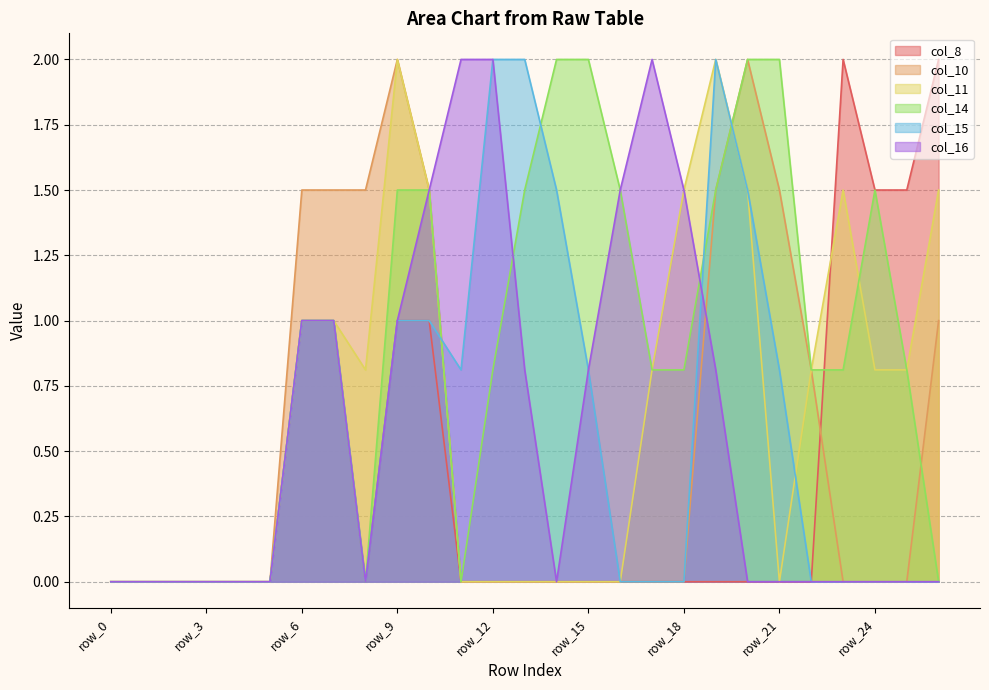

What is the value of the col_14 point at the 18th from the left?

0.8